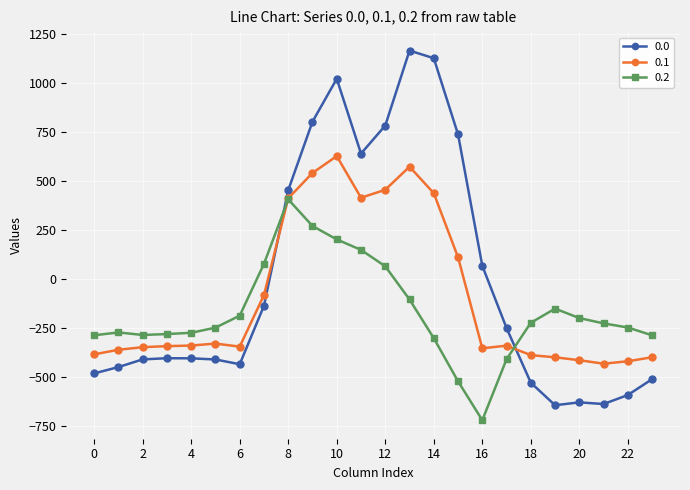

Rank the series by their maximum value, from highest to lowest.

0.0, 0.1, 0.2